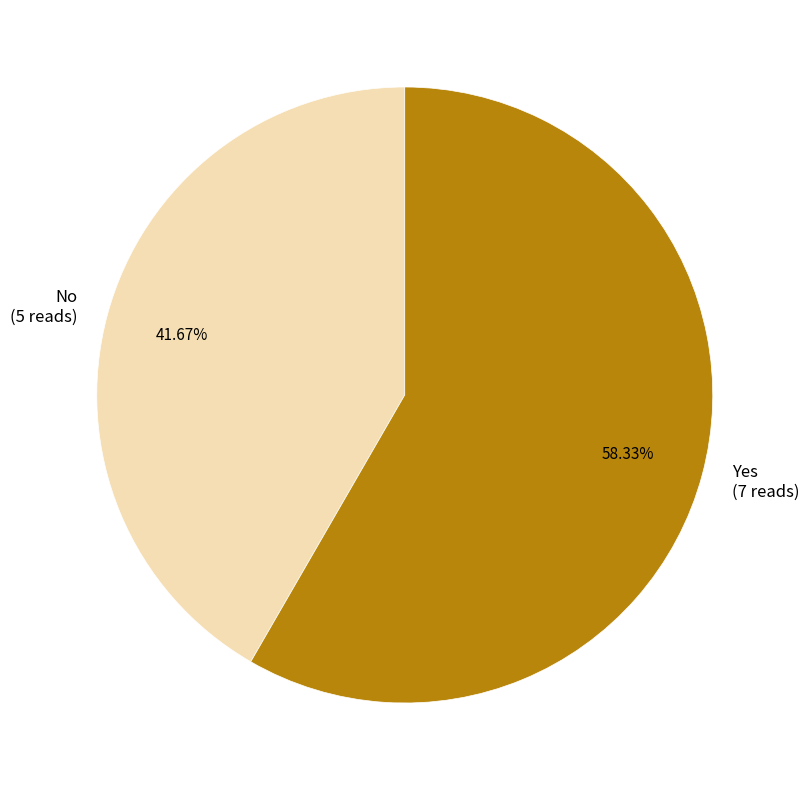

To the nearest percent, what is the difference between the largest and smallest slice percentages?

17%